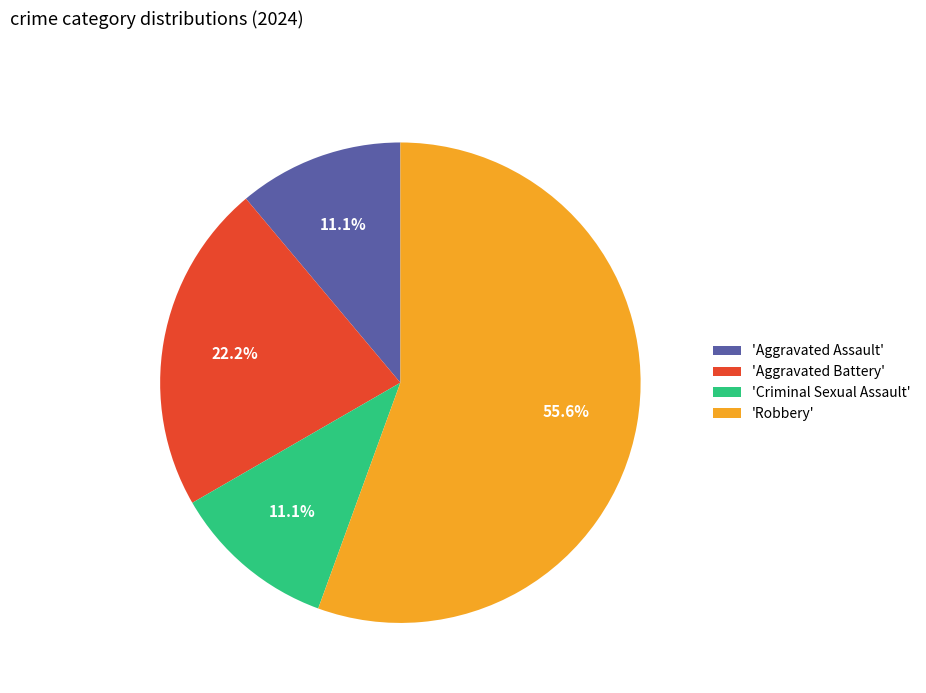

What is the ratio of the value at 'Robbery' to the value at 'Aggravated Assault'?

5.0